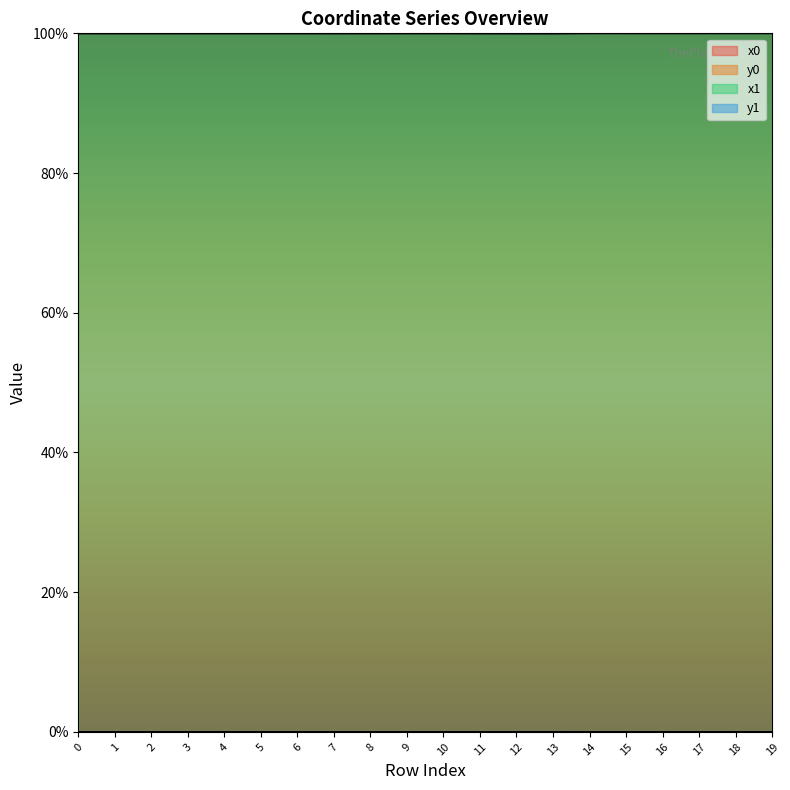

What is the spread (max minus min) of values at 9?

100.0